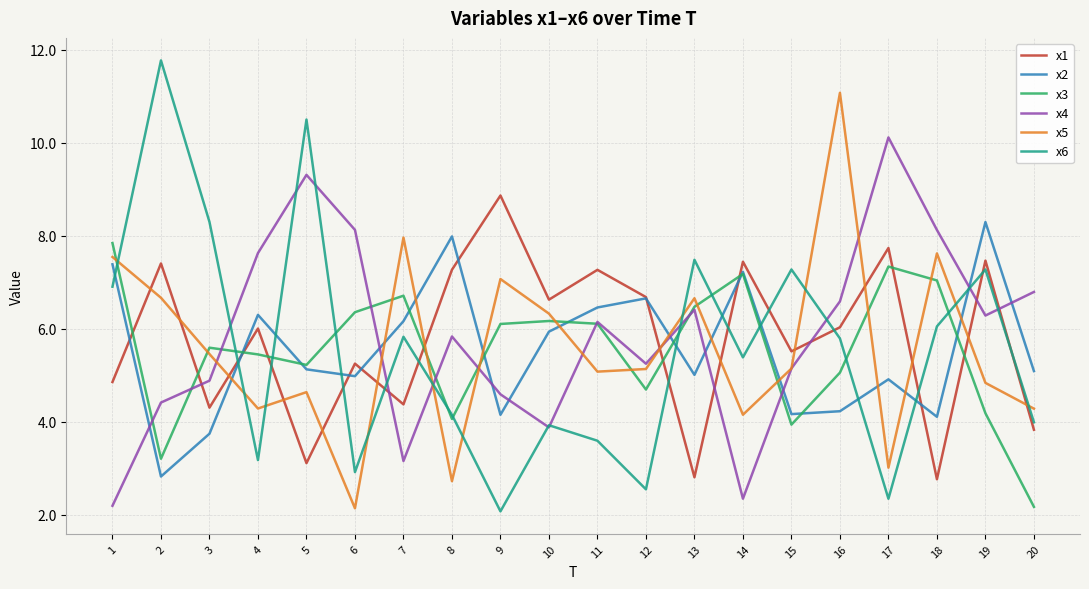

What is the total value across all series at 11?

34.6